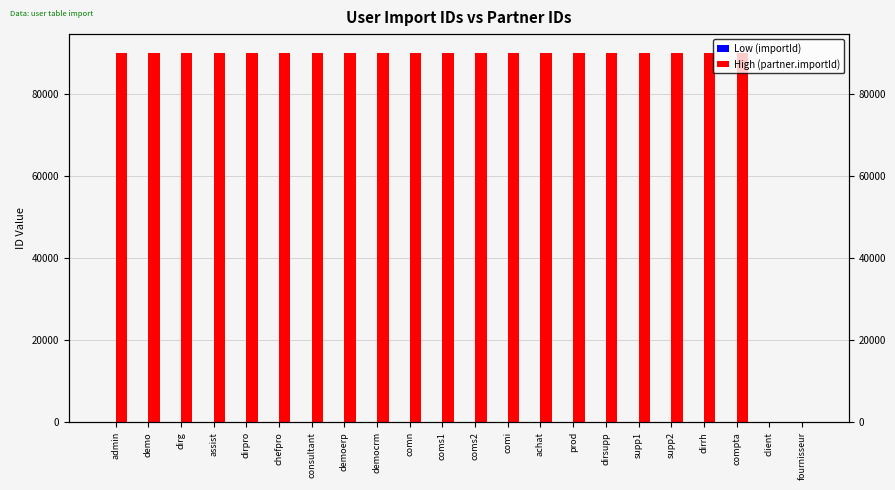

Rank the categories by High (partner.importId) value from highest to lowest.

demo, admin, compta, dirrh, supp2, supp1, dirsupp, prod, achat, comi, coms2, coms1, comn, democrm, demoerp, consultant, chefpro, dirpro, assist, dirg, fournisseur, client